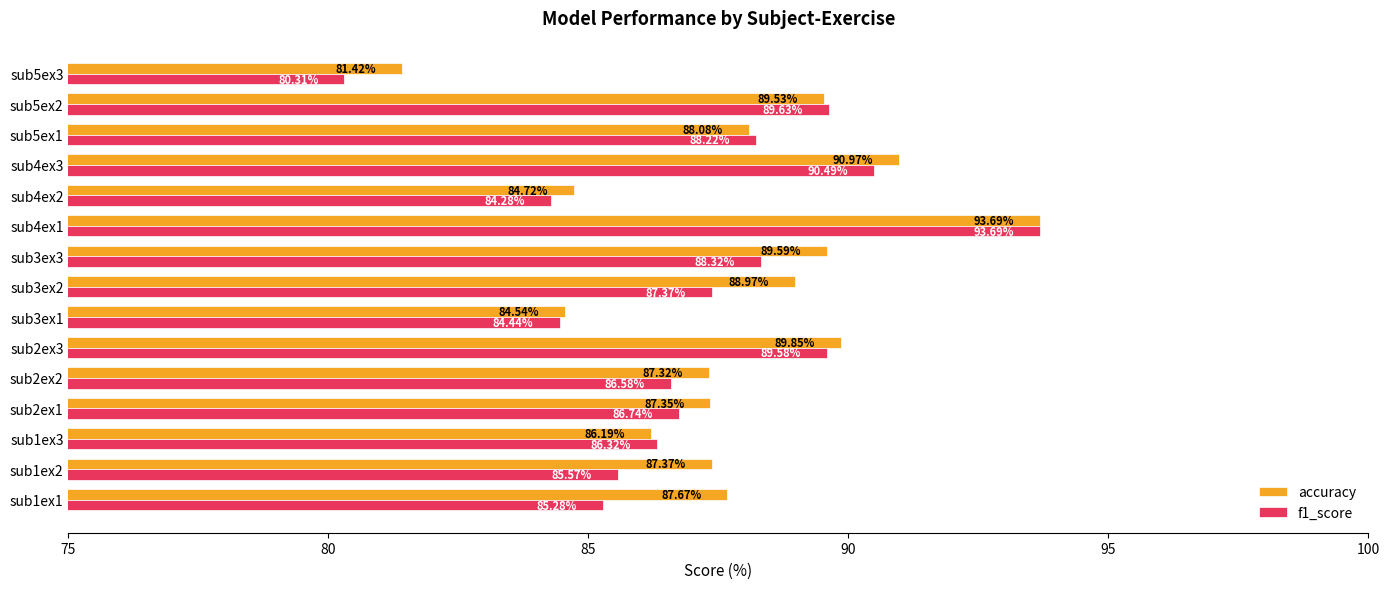

What is the minimum value for f1_score?

80.3